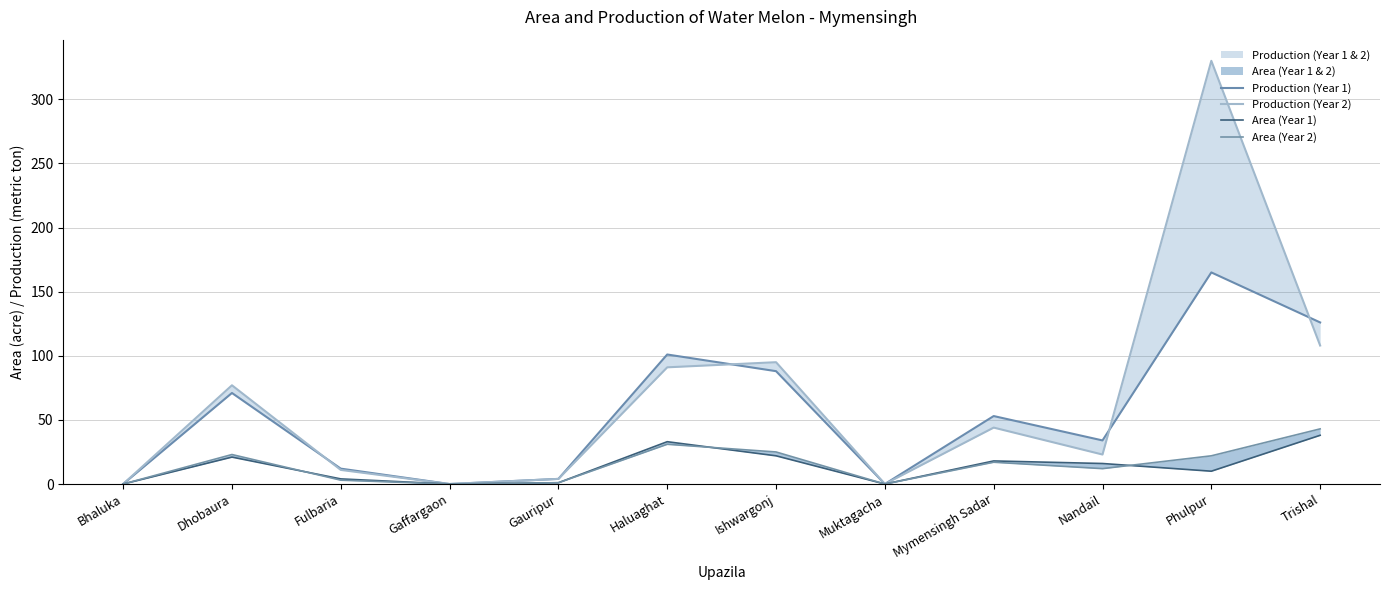

What is the label of the 11th point from the left?

Phulpur